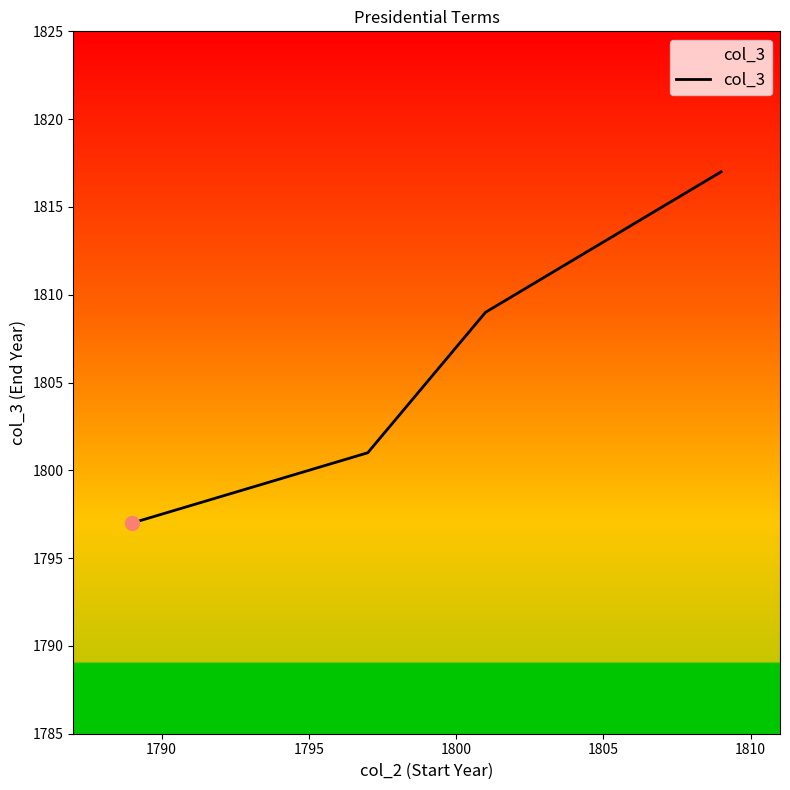

What is the average value?

1806